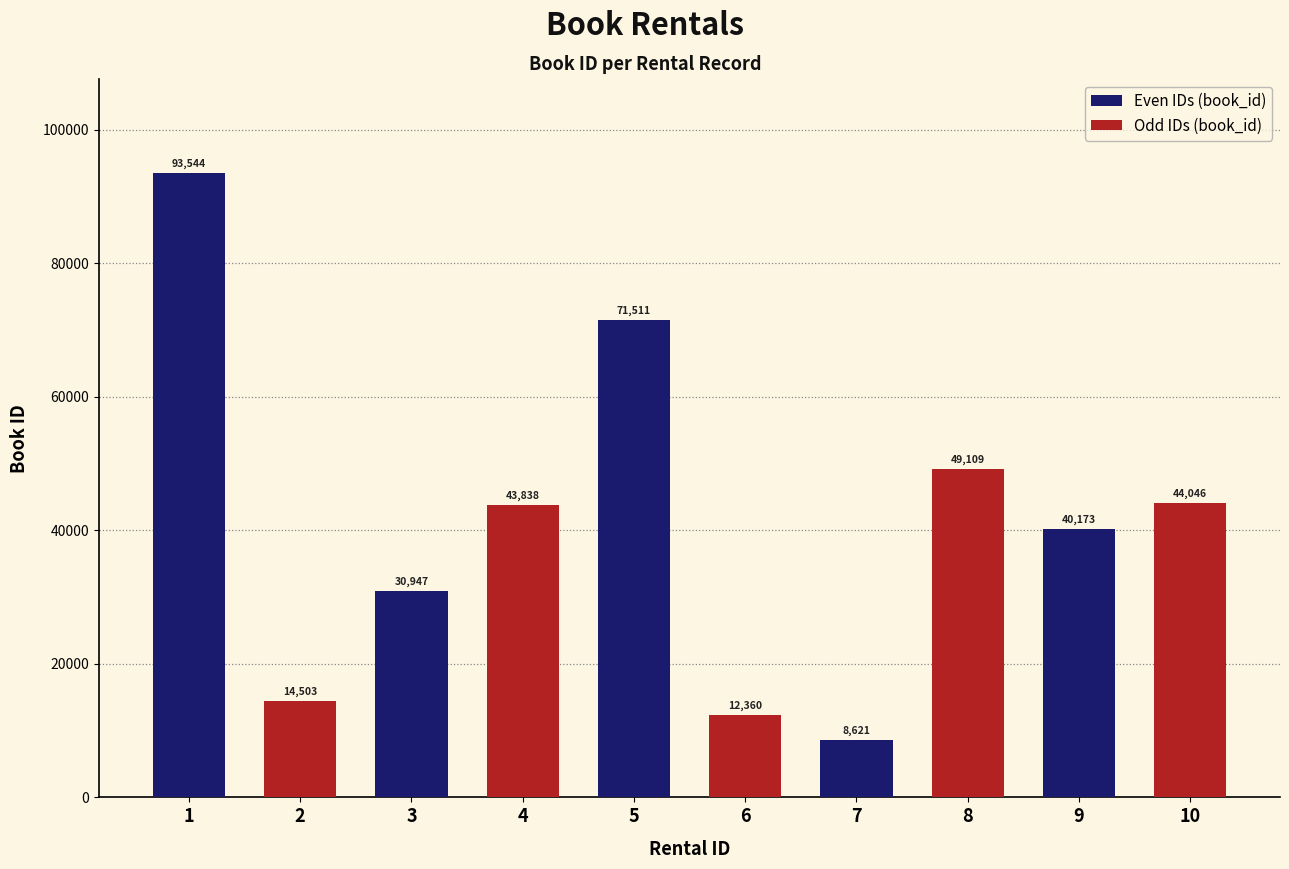

What is the sum of the values at 9 and 5?

111684